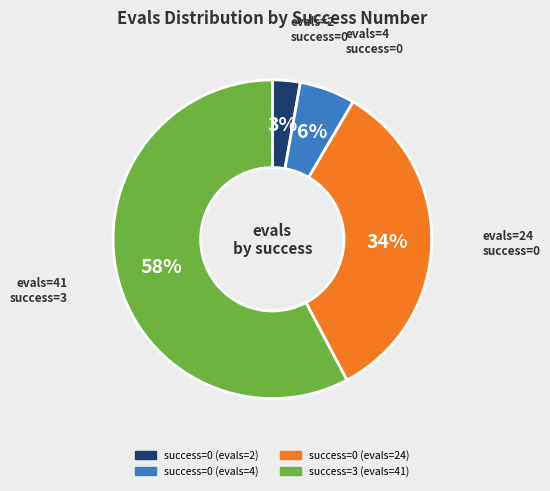

To the nearest percent, what is the average slice percentage?

25%